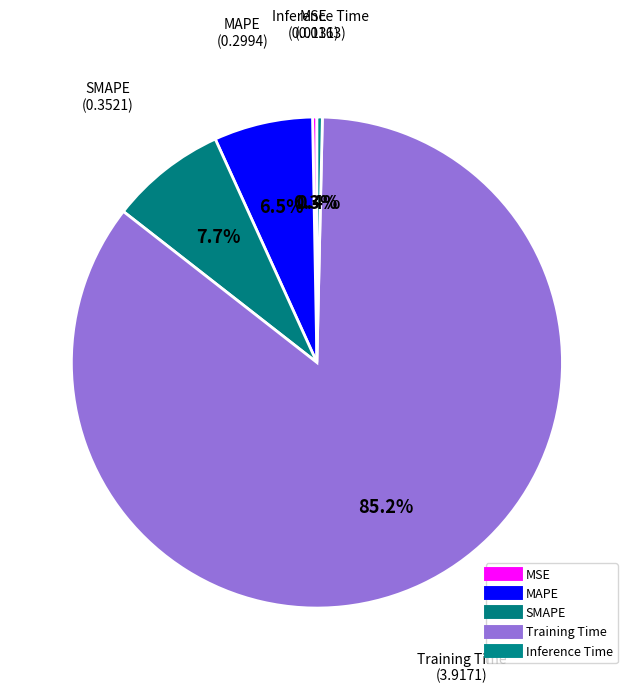

How many segments does this pie chart have?

5